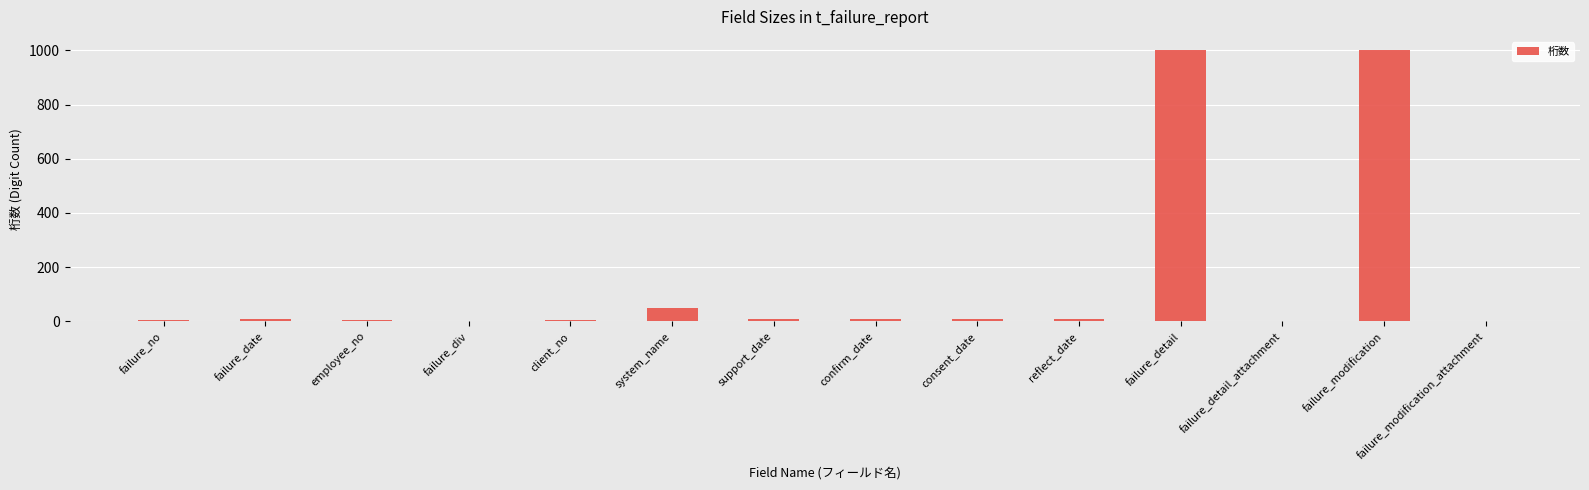

What is the sum of all values?

2102